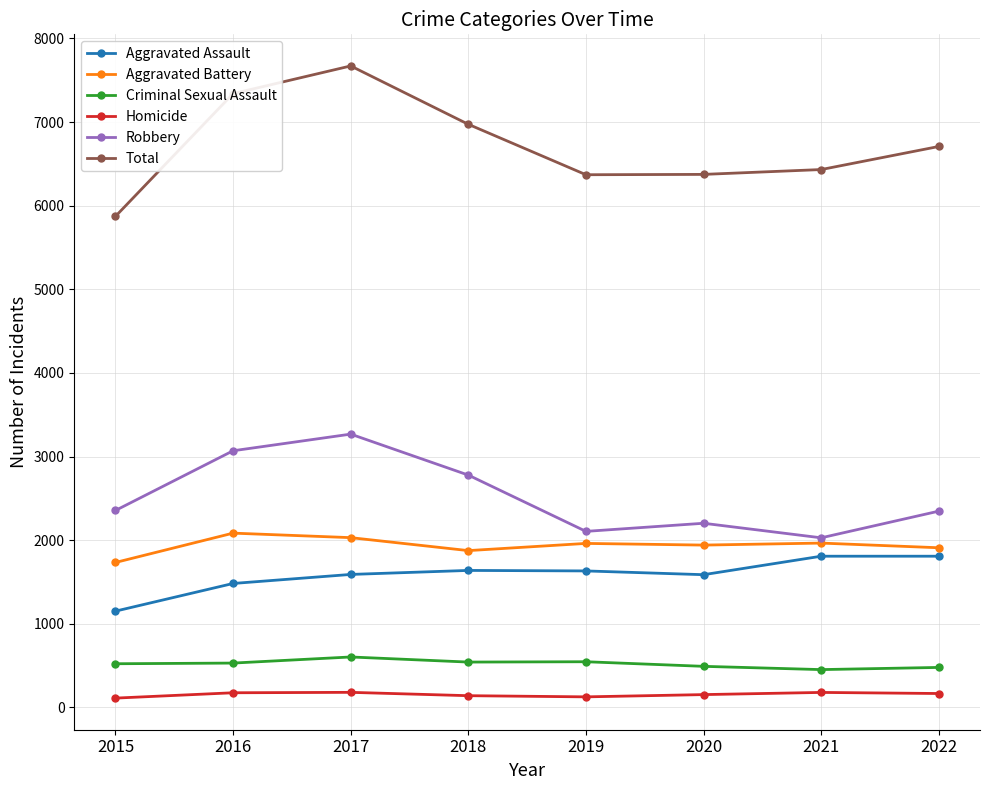

True or false: Robbery and Homicide cross at least once.

False